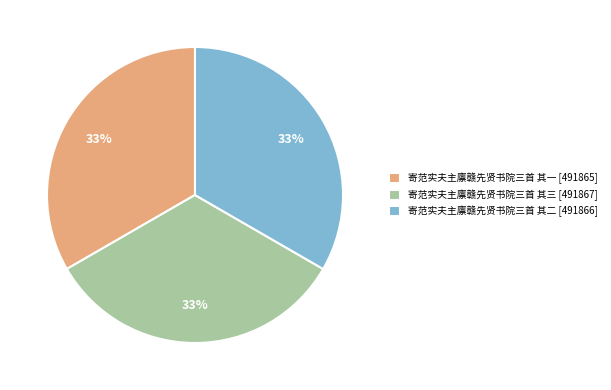

How many segments does this pie chart have?

3